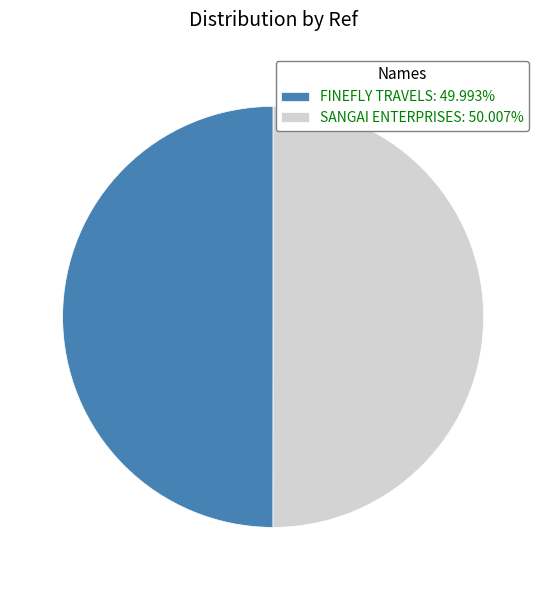

Count the number of slices in the pie.

2